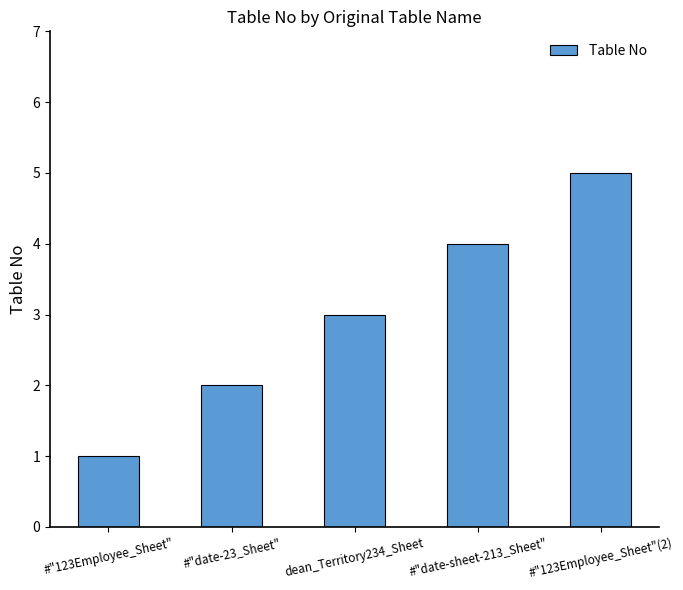

Reading left to right, transcribe all the data shown in this chart.

#"123Employee_Sheet"=1	#"date-23_Sheet"=2	dean_Territory234_Sheet=3	#"date-sheet-213_Sheet"=4	#"123Employee_Sheet"(2)=5